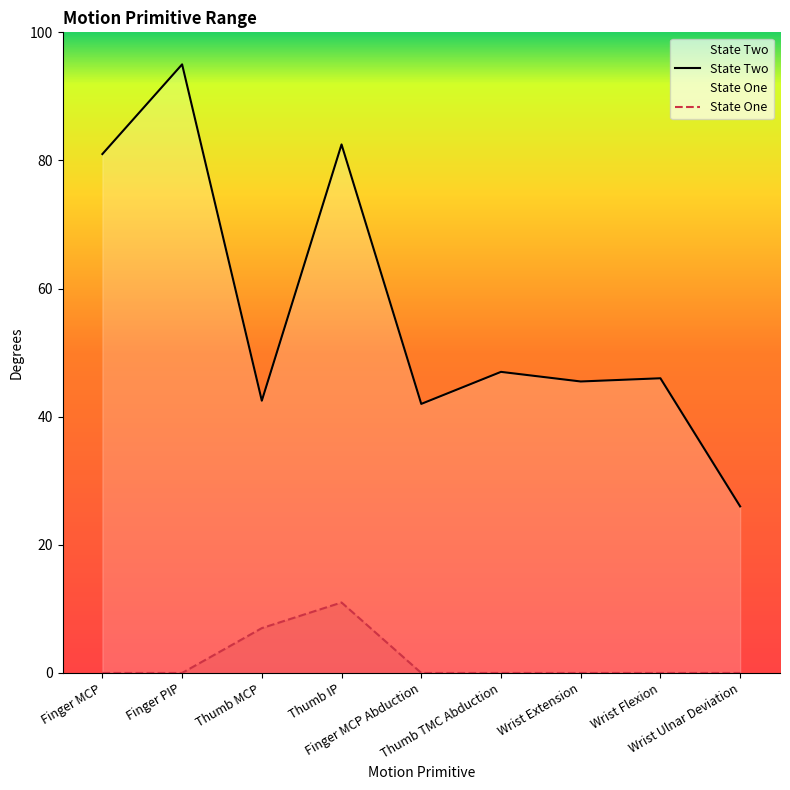

What is the label of the 6th point from the left?

Thumb TMC Abduction